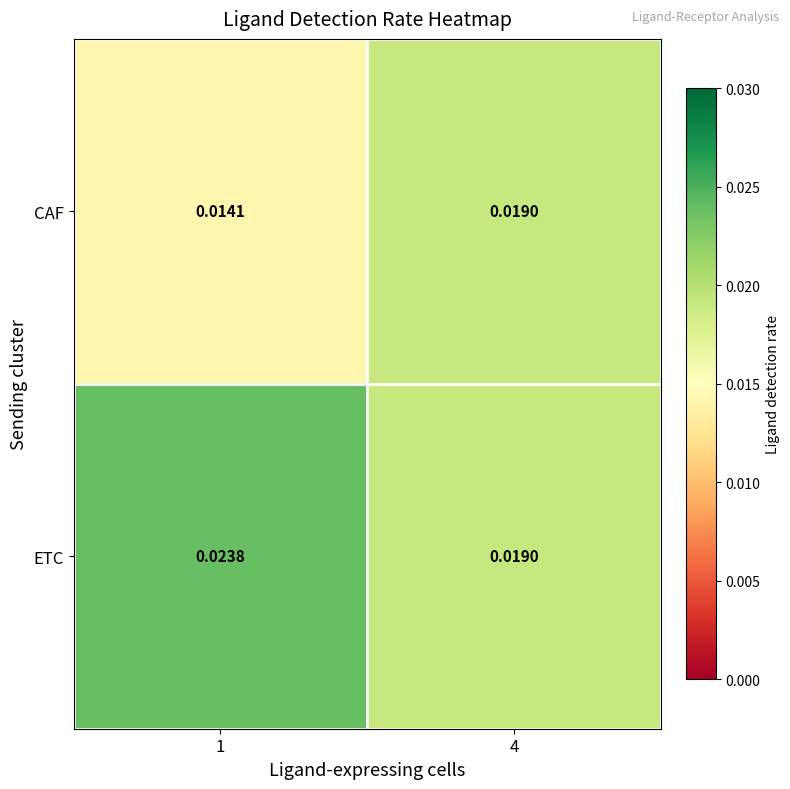

Rank the series by their maximum value, from lowest to highest.

CAF, ETC